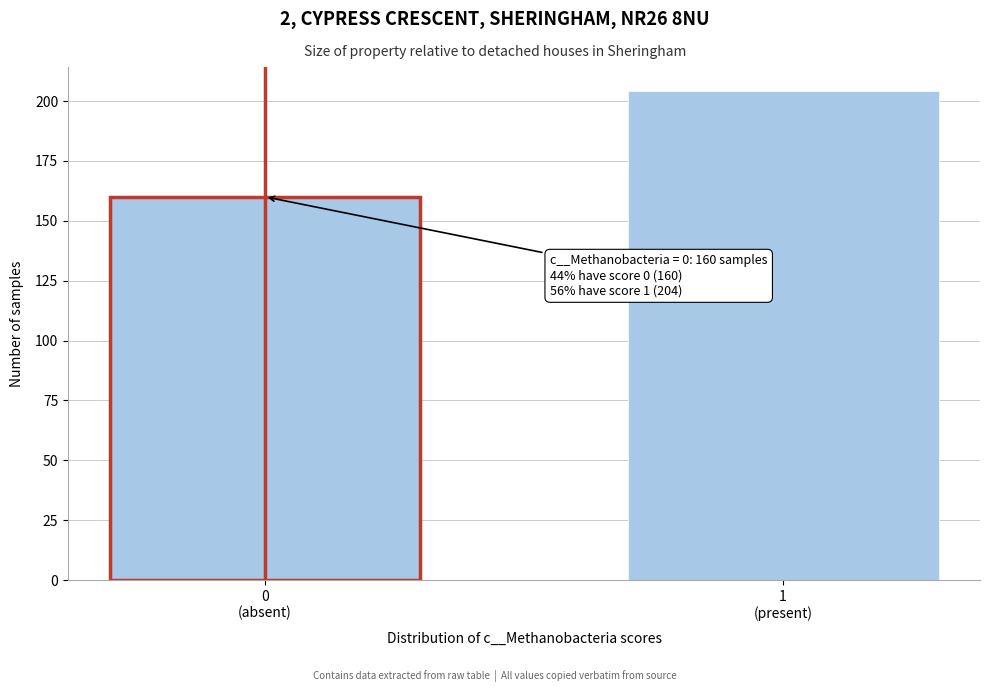

Reading left to right, what are all the values shown in this chart?

160	204